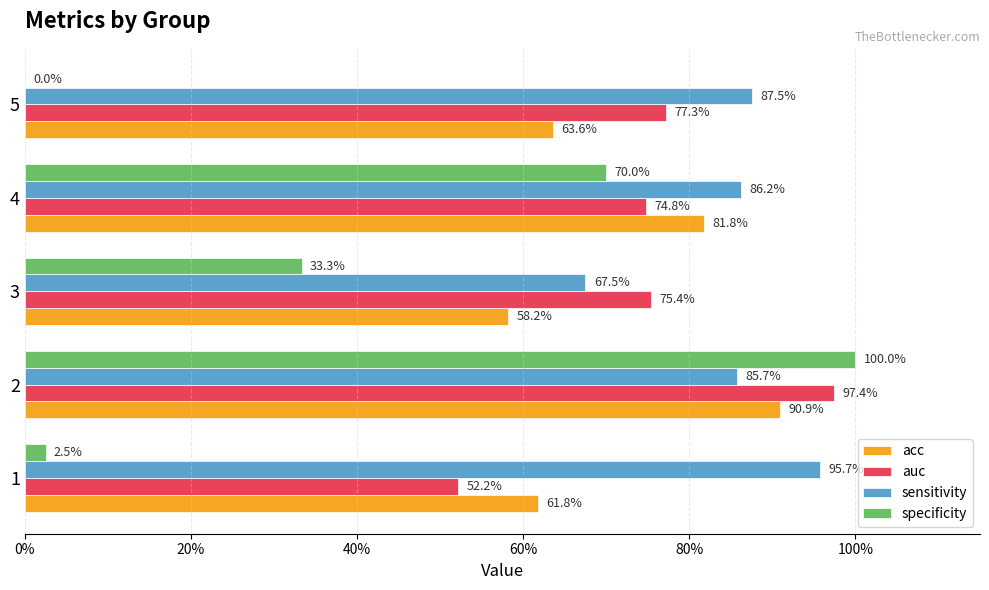

What are all the series names shown in the legend?

acc, auc, sensitivity, specificity